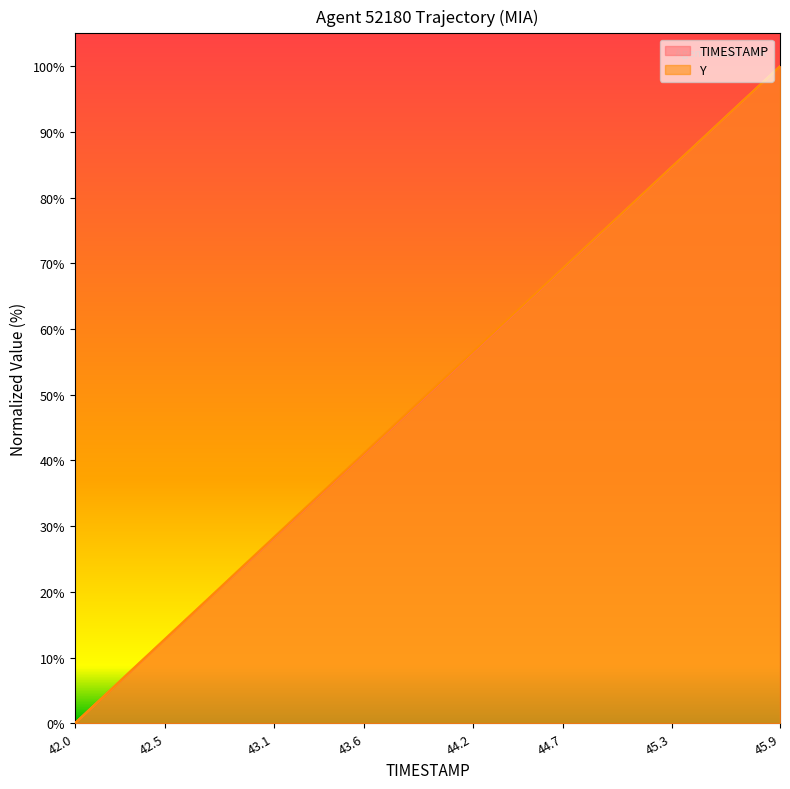

What are all the series names shown in the legend?

TIMESTAMP, Y